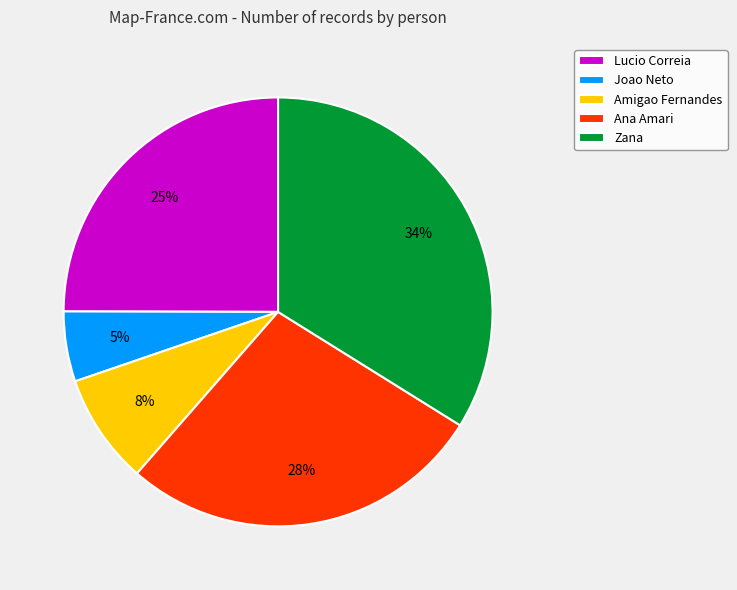

Combined, do Zana and Ana Amari account for over 50%?

Yes